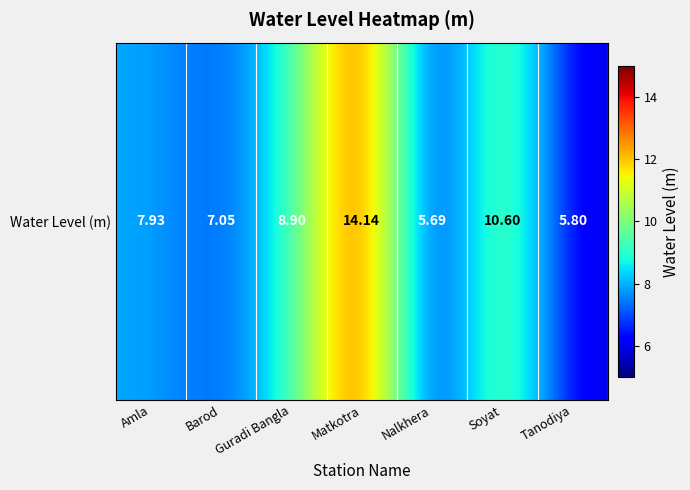

At which label is the value closest to 9?

Guradi Bangla